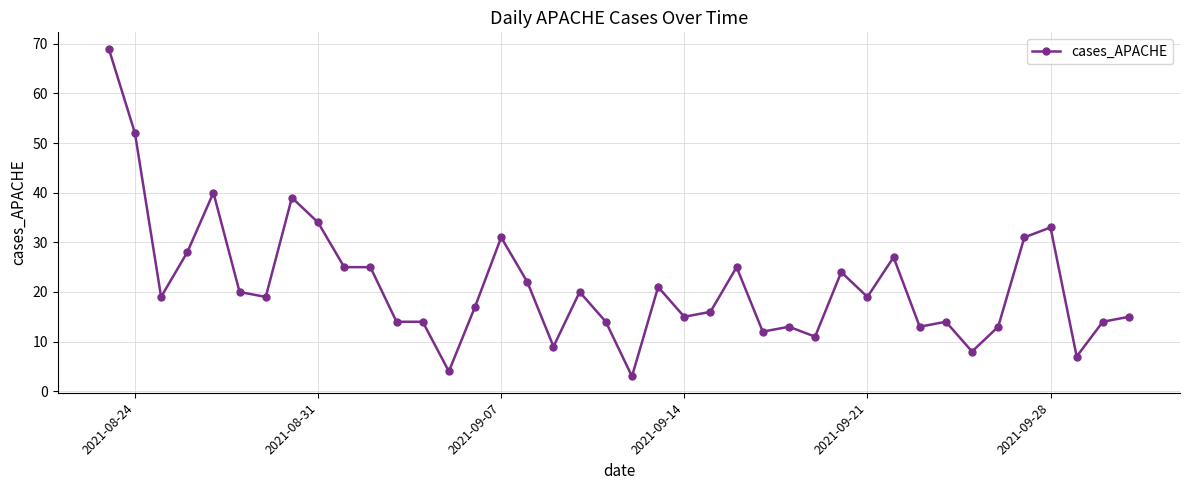

How many distinct data groups are displayed?

1